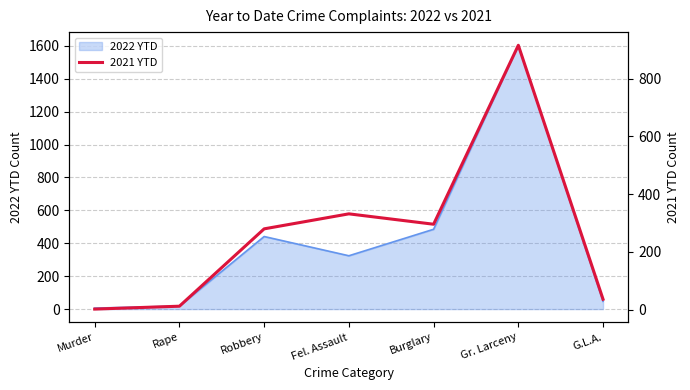

Reading left to right, transcribe all the data shown in this chart.

2	12	280	332	296	916	36